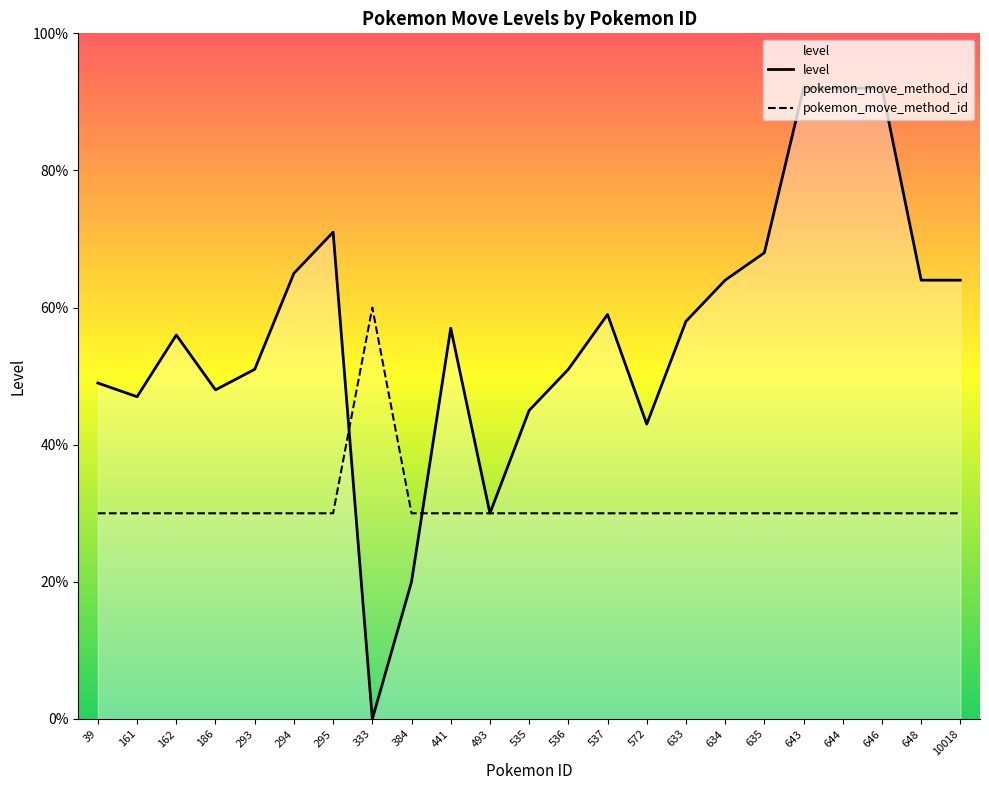

Which category has the lowest value in the pokemon_move_method_id series?

39